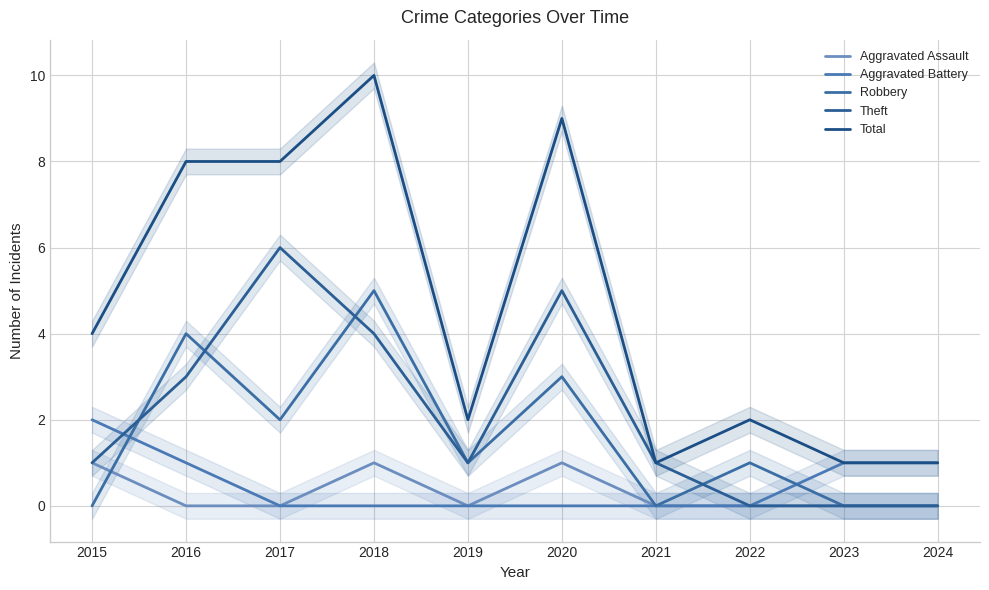

What is the average value of the Total series?

5